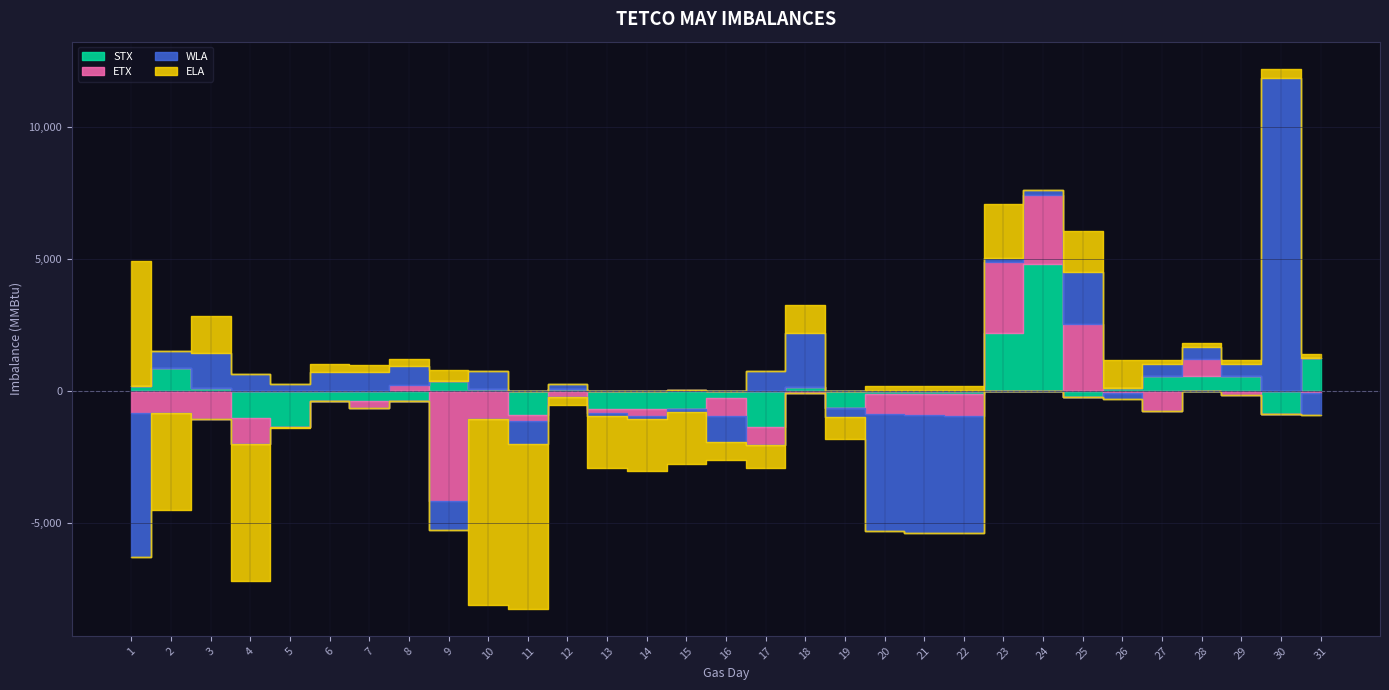

At which category does the chart reach its minimum across all series?

10